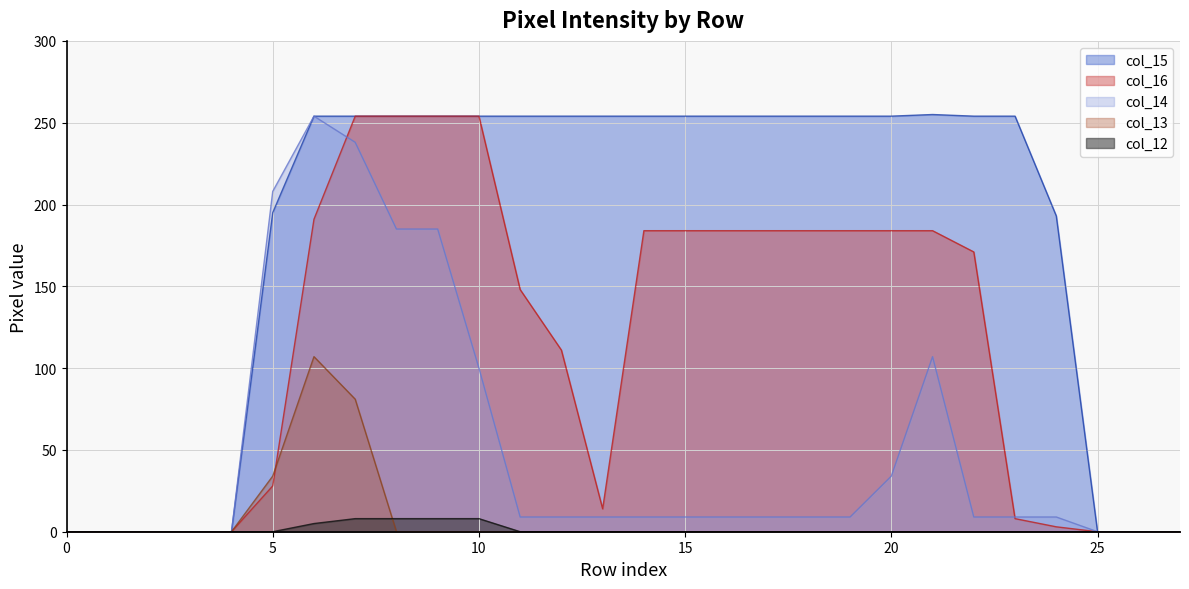

Reading left to right, extract all data points from this chart.

col_13: 0	0	0	0	0	34	107	81	0	0	0	0	0	0	0	0	0	0	0	0	0	0	0	0	0	0	0	0
col_14: 0	0	0	0	0	208	254	238	185	185	100	9	9	9	9	9	9	9	9	9	34	107	9	9	9	0	0	0
col_15: 0	0	0	0	0	195	254	254	254	254	254	254	254	254	254	254	254	254	254	254	254	255	254	254	193	0	0	0
col_16: 0	0	0	0	0	28	191	254	254	254	254	148	111	14	184	184	184	184	184	184	184	184	171	8	3	0	0	0
col_12: 0	0	0	0	0	0	5	8	8	8	8	0	0	0	0	0	0	0	0	0	0	0	0	0	0	0	0	0